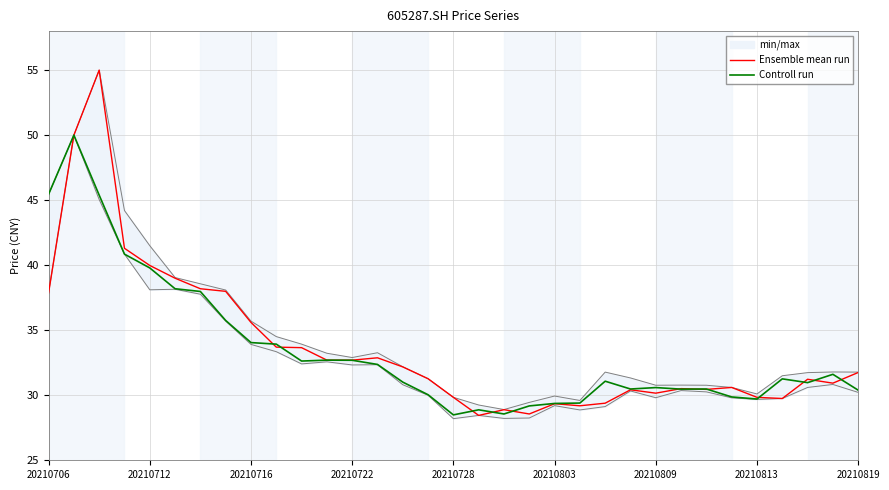

Is this an area chart (filled region under the line)?

No